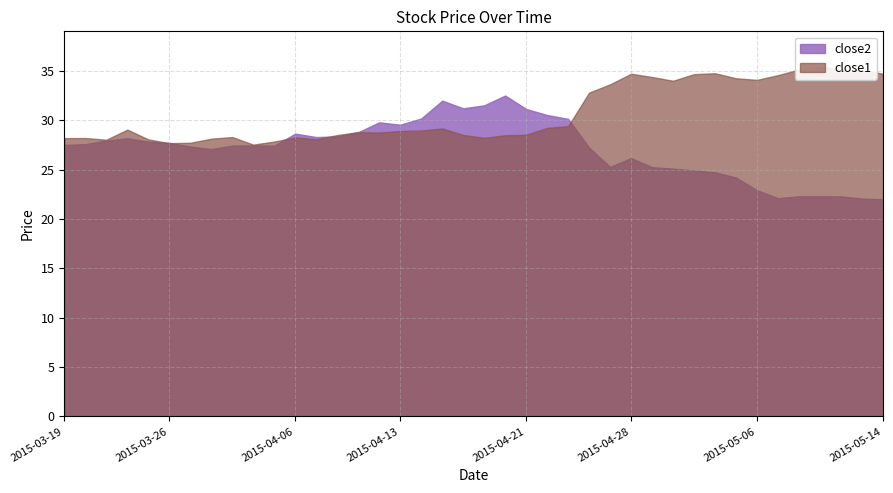

At which label does close1 first exceed 28?

2015-03-19